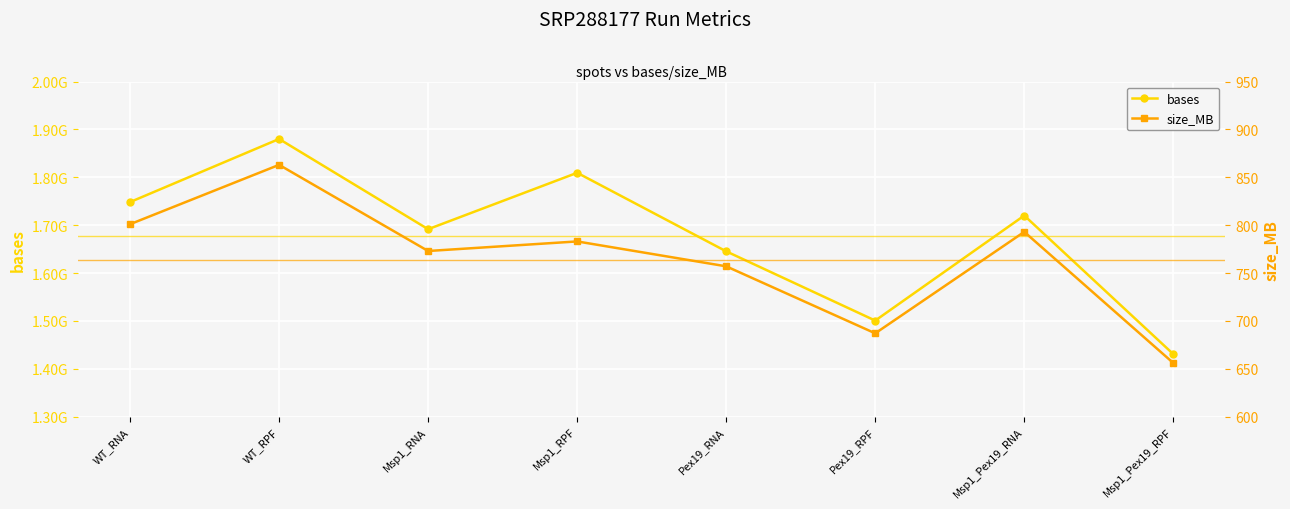

Rank the series by their average value, from highest to lowest.

bases, size_MB